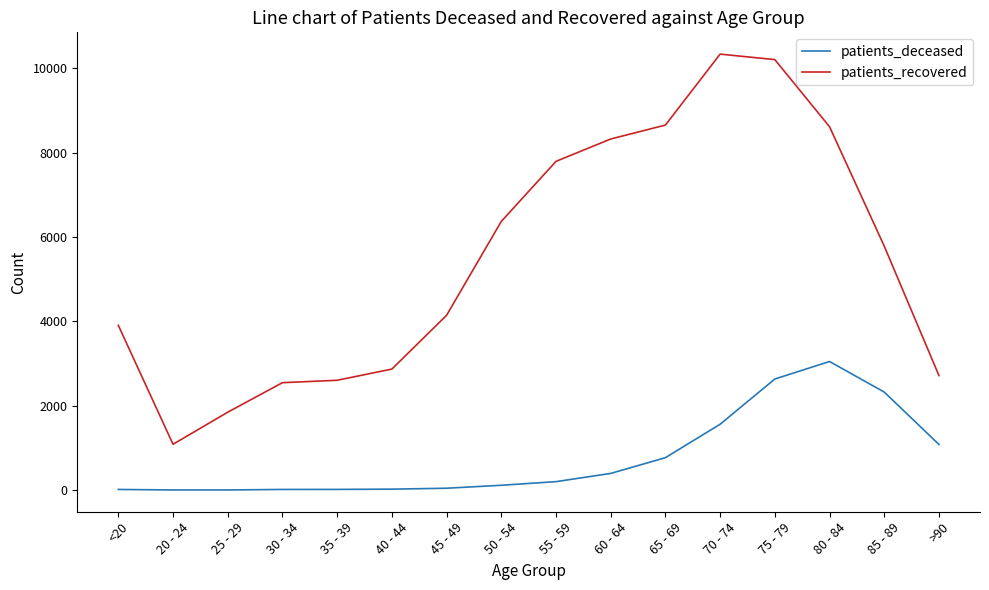

Is this an area chart (filled region under the line)?

No